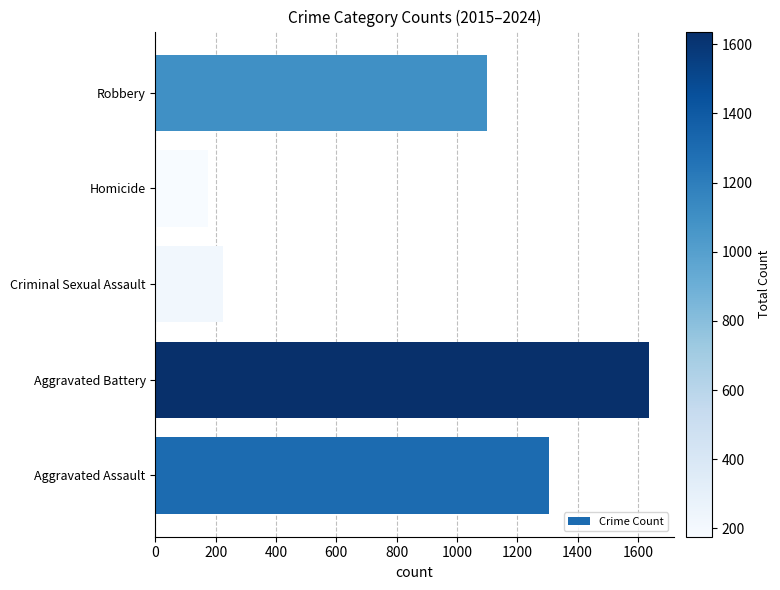

At which category does the chart reach its minimum across all series?

Homicide